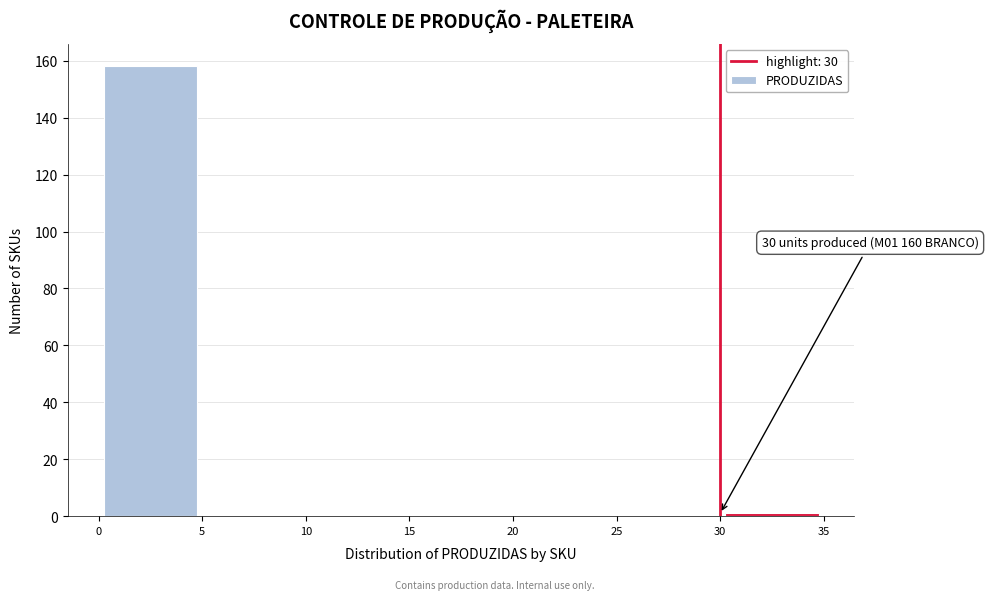

Which range on the x-axis has the tallest bar?

0 to 5